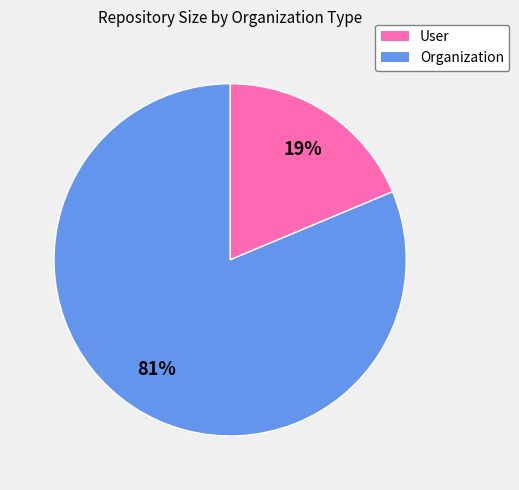

Count the number of slices in the pie.

2